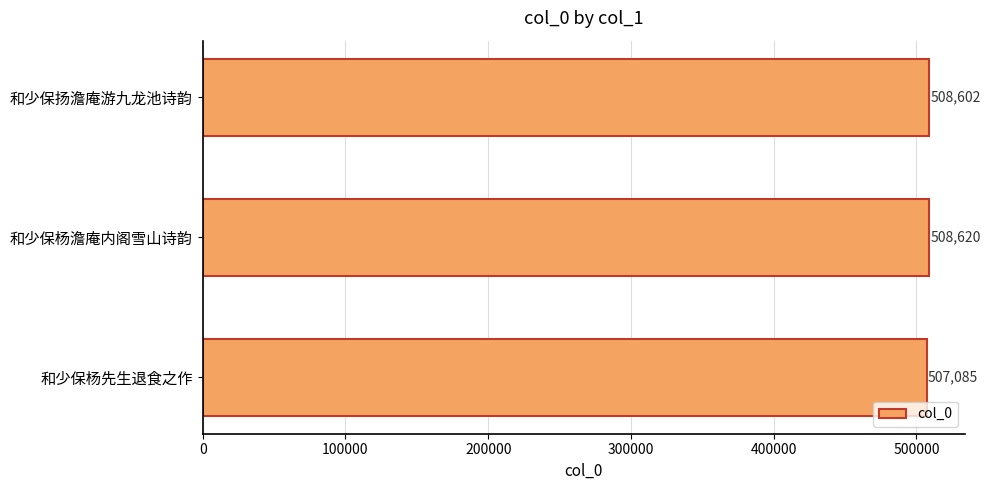

What position from the bottom is 和少保杨澹庵内阁雪山诗韵?

2